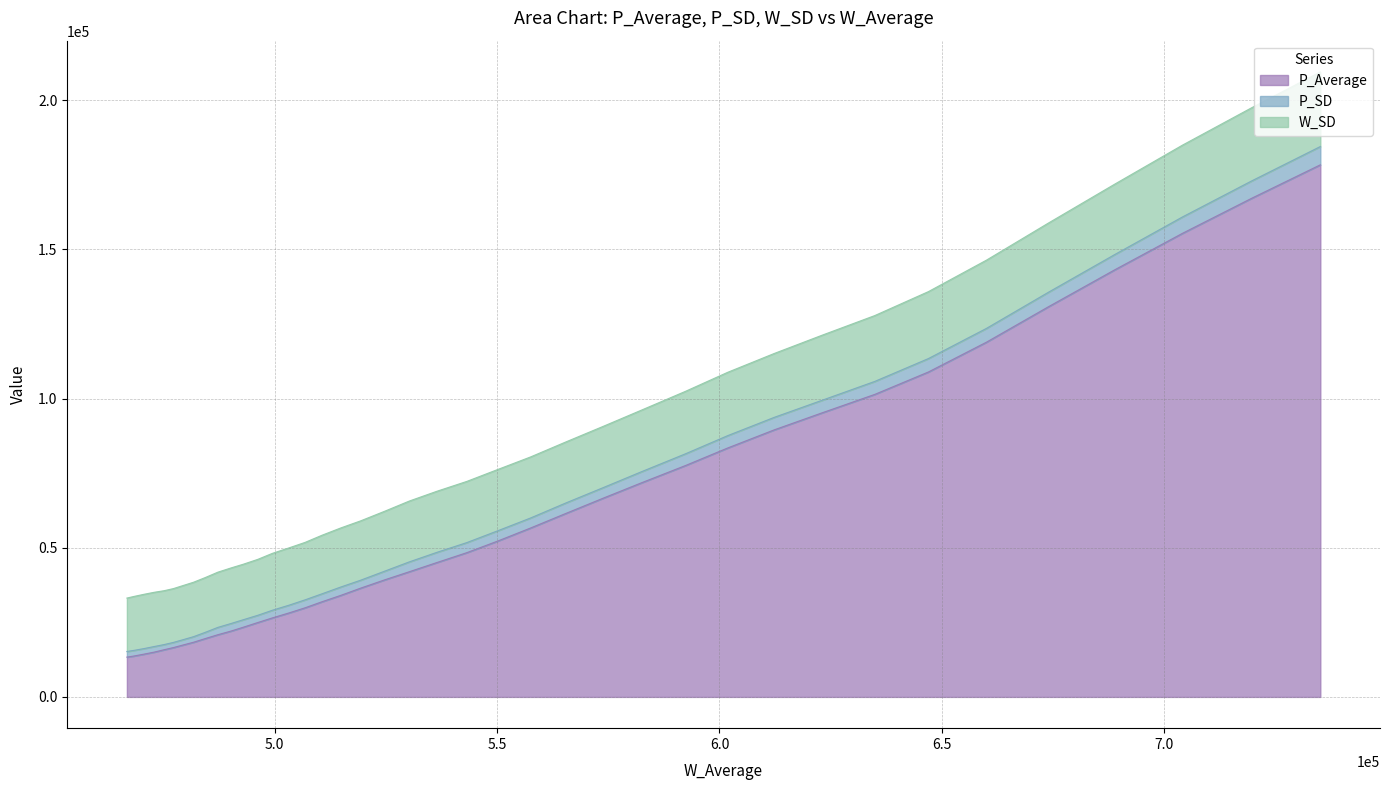

What is the highest value of the P_Average series?

178319.0